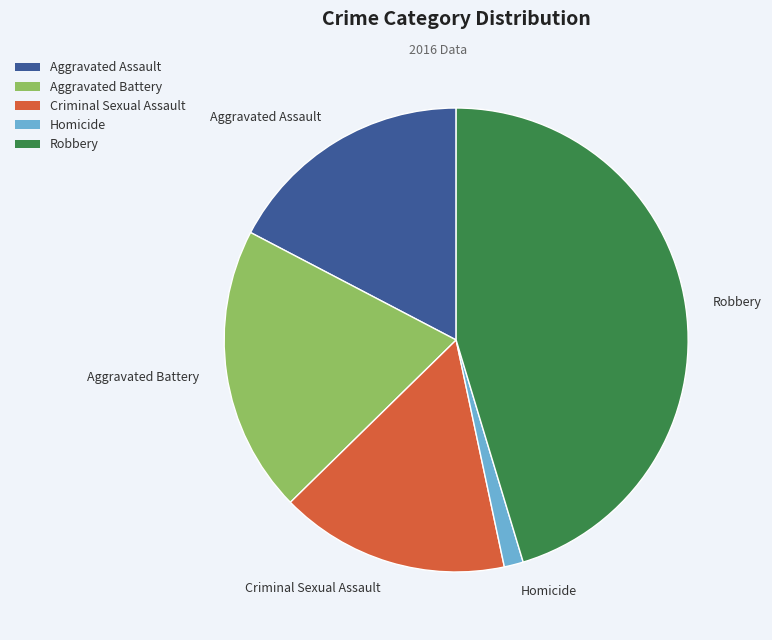

Which category has the smallest portion of the pie?

Homicide